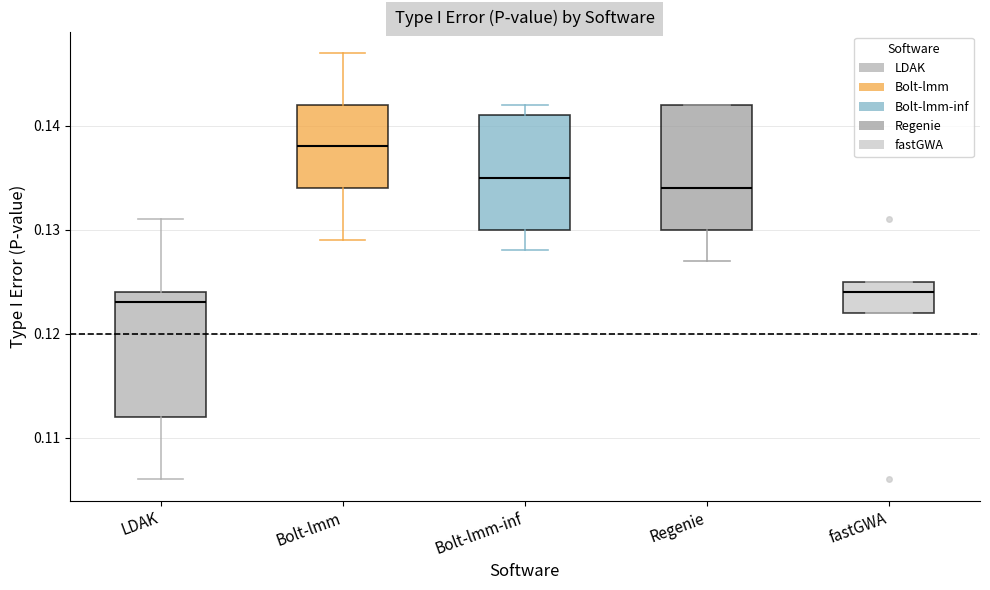

Where does the lower whisker of the box for Regenie end on the y-axis? The values are not printed on the chart, so give them approximately, as read against the axis.

0.127